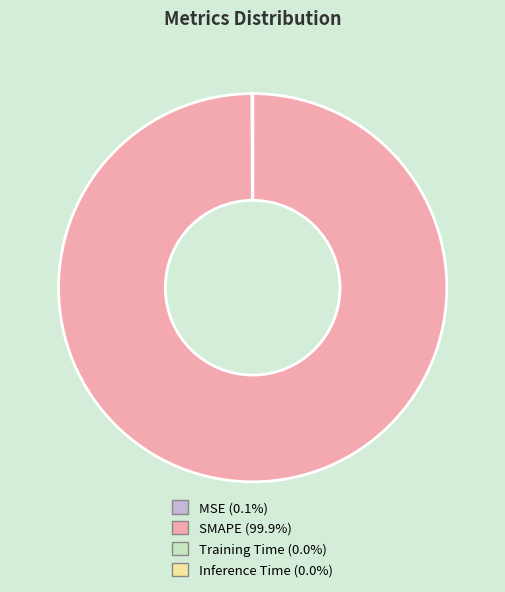

Is there any slice that represents more than half of the pie?

Yes